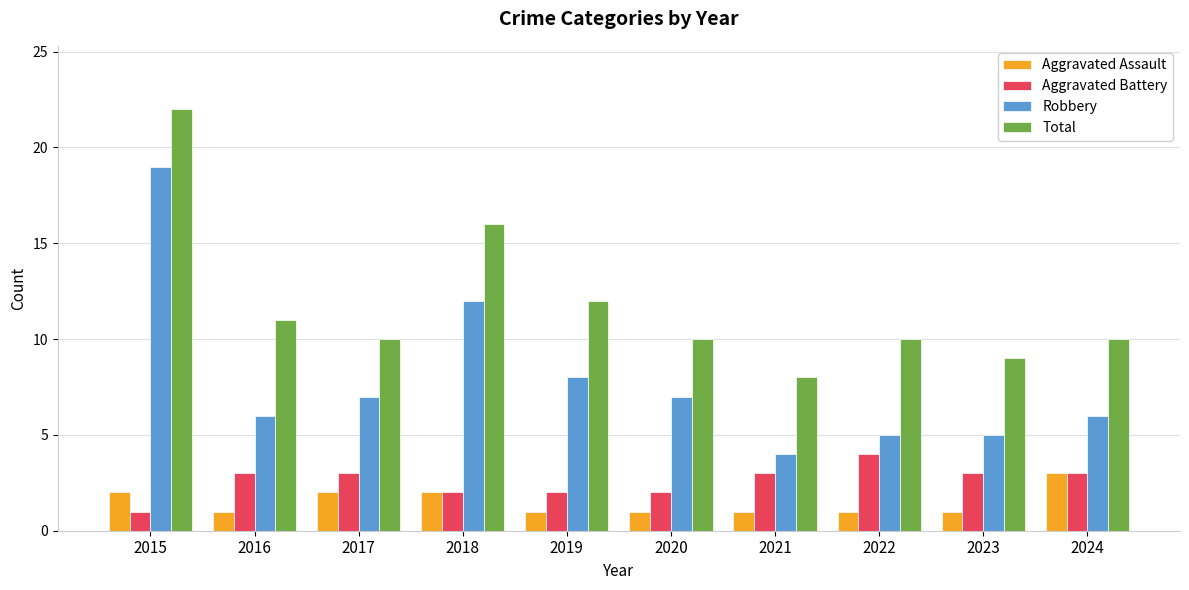

What is the maximum value for Robbery?

19